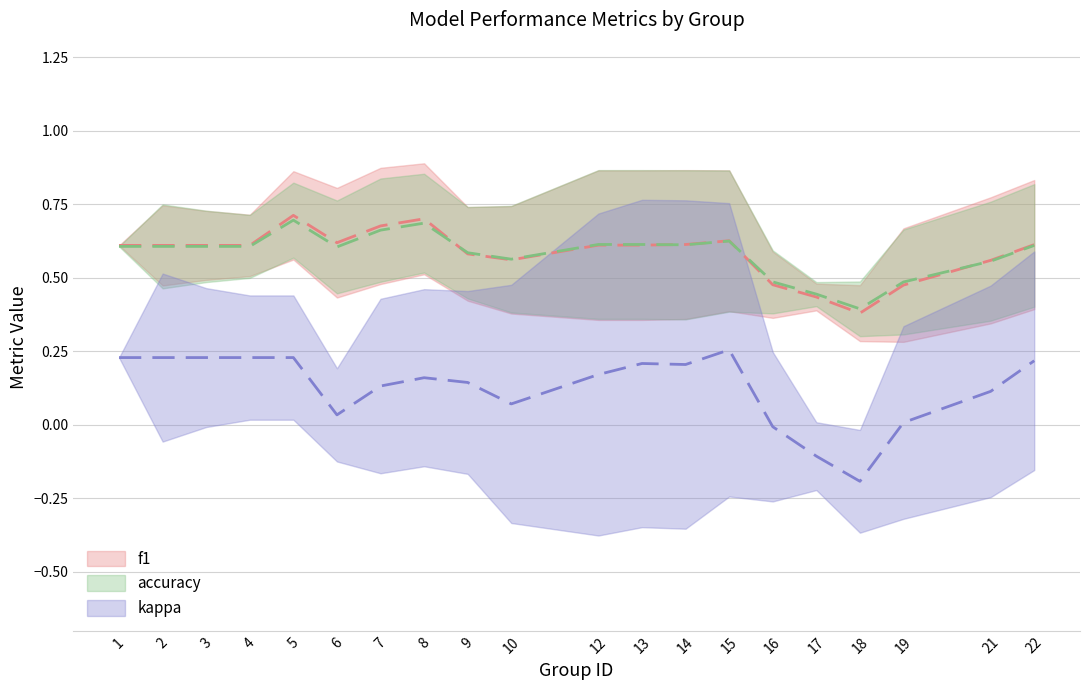

Which series has the largest total across all categories?

f1